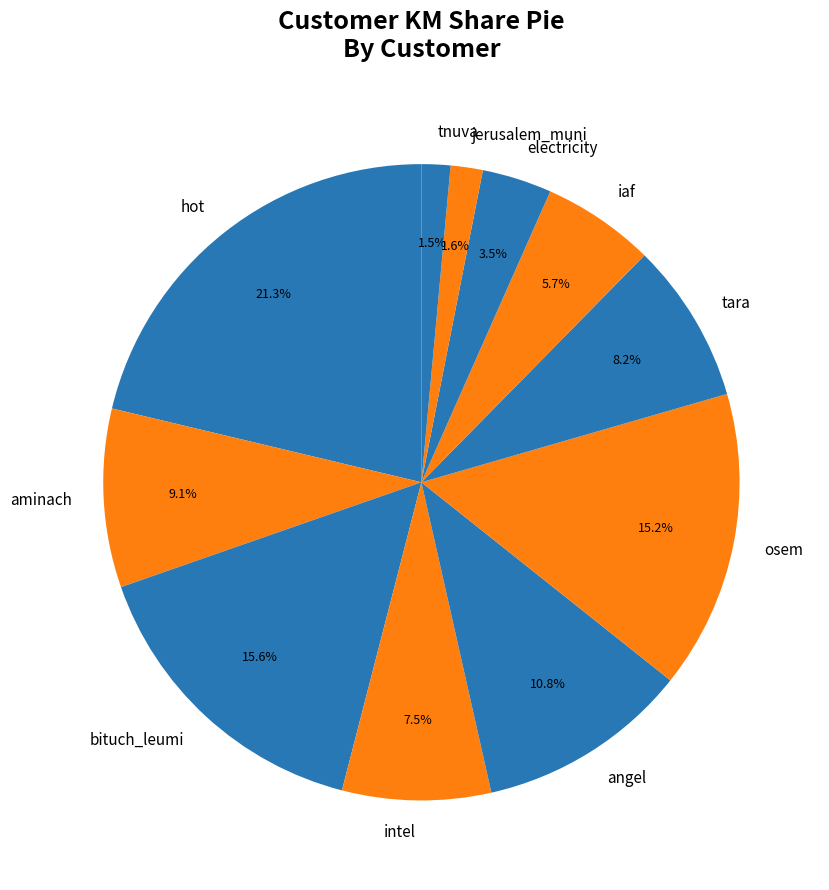

Do hot and angel together represent more than half of the pie?

No